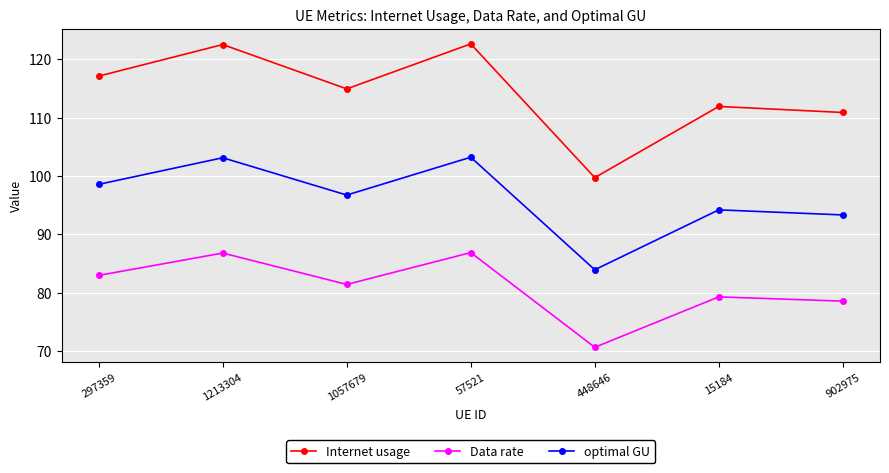

What are all the series names shown in the legend?

Internet usage, Data rate, optimal GU